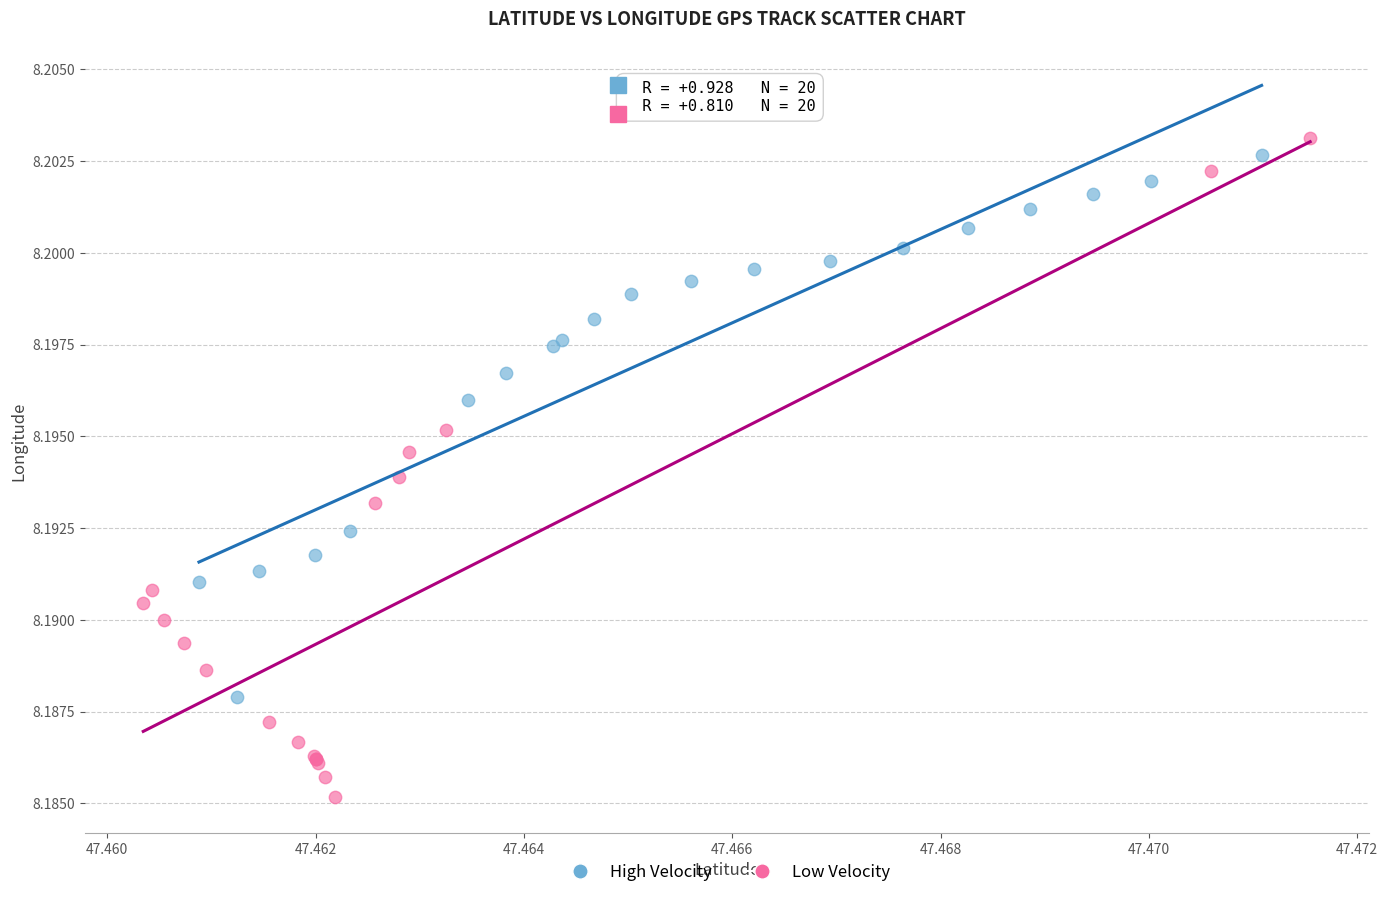

Which series contains the lowest Y value?

Low Velocity